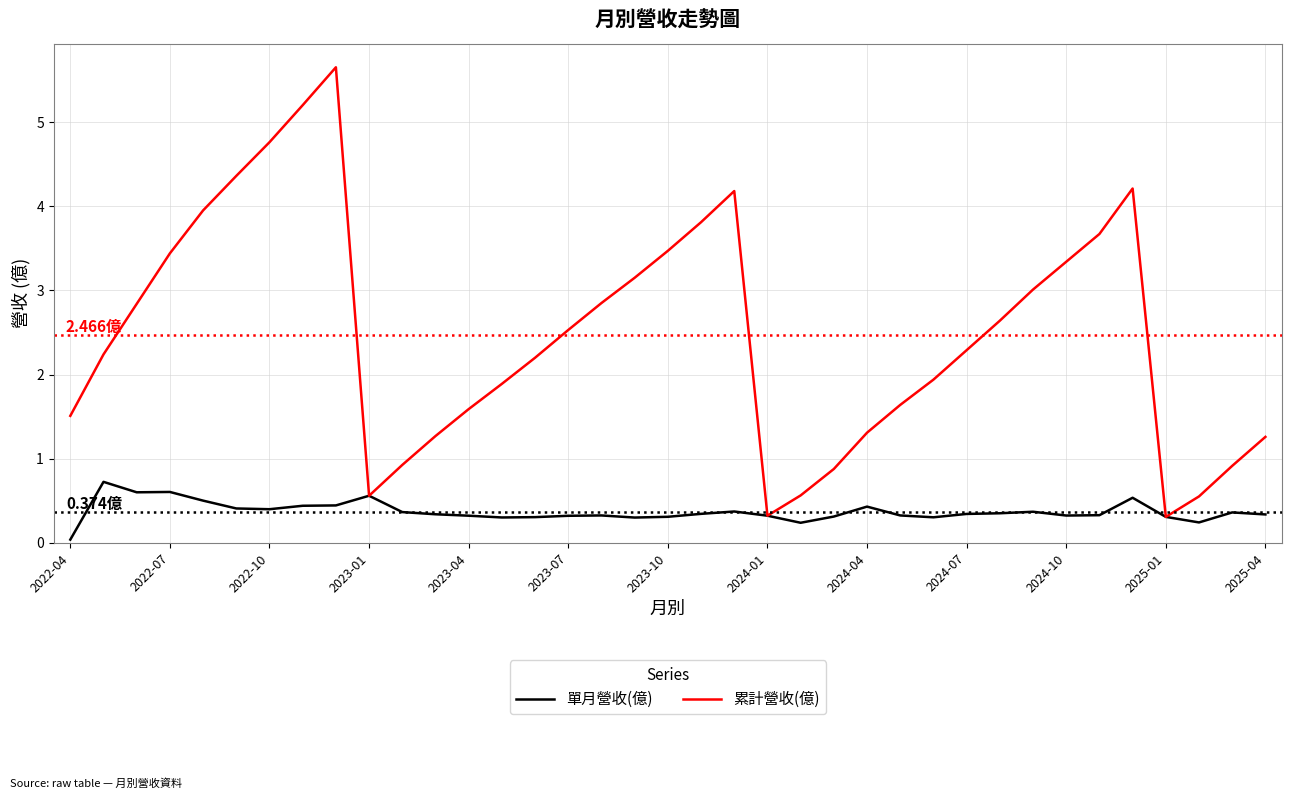

Which series has the widest spread of values?

累計營收(億)